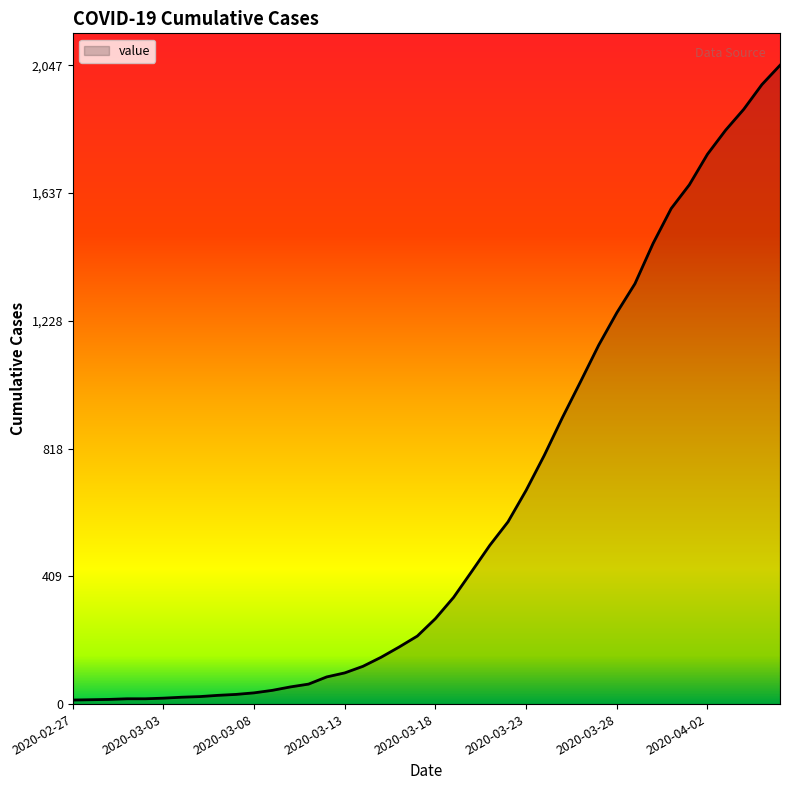

What is the maximum value shown in the chart?

2047